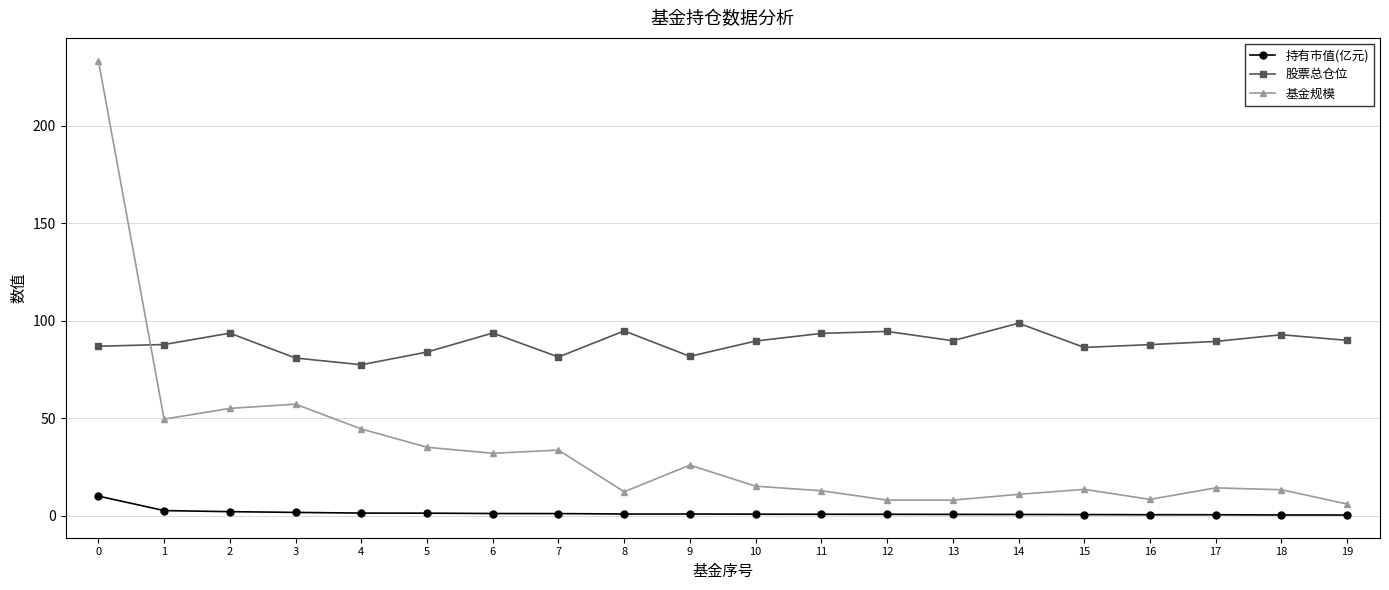

List the series in order of their overall mean, highest first.

股票总仓位, 基金规模, 持有市值(亿元)